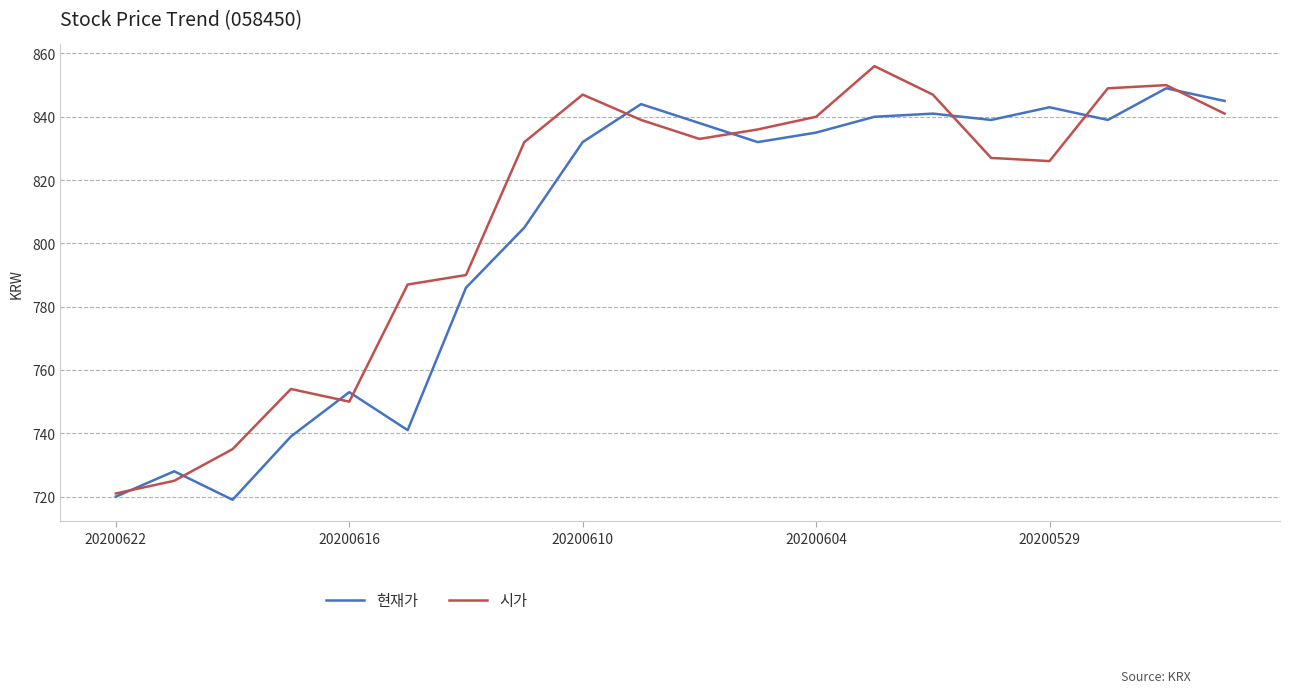

List the series in order of their peak value, lowest first.

현재가, 시가